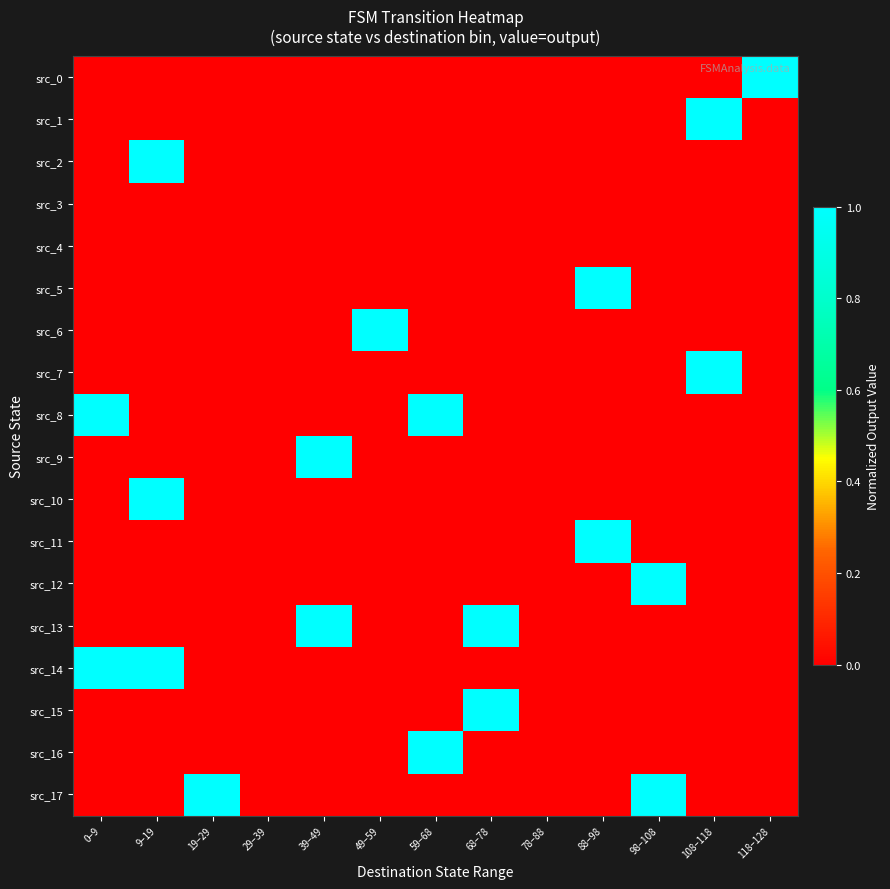

Which series has the largest total across all categories?

src_8